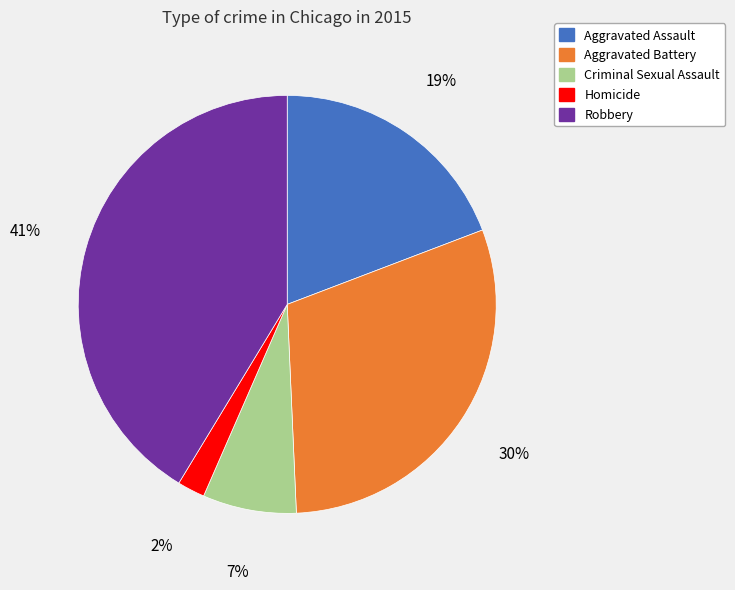

Which category has the biggest portion of the pie?

Robbery